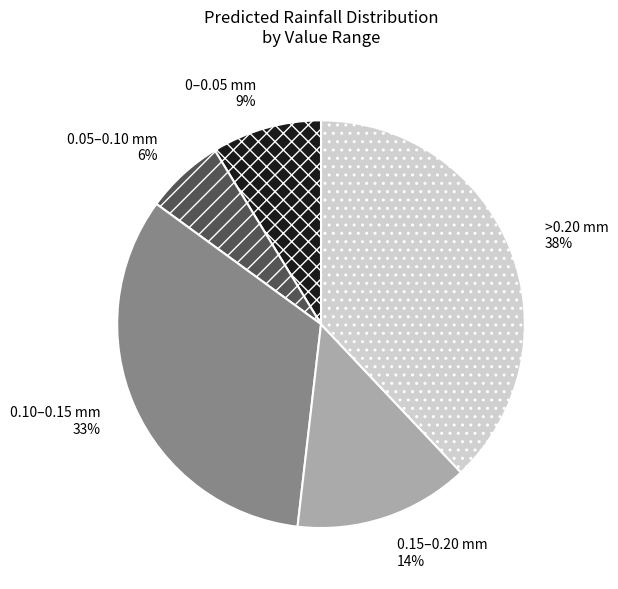

Between 0.05–0.10 mm and 0.15–0.20 mm, which is larger?

0.15–0.20 mm